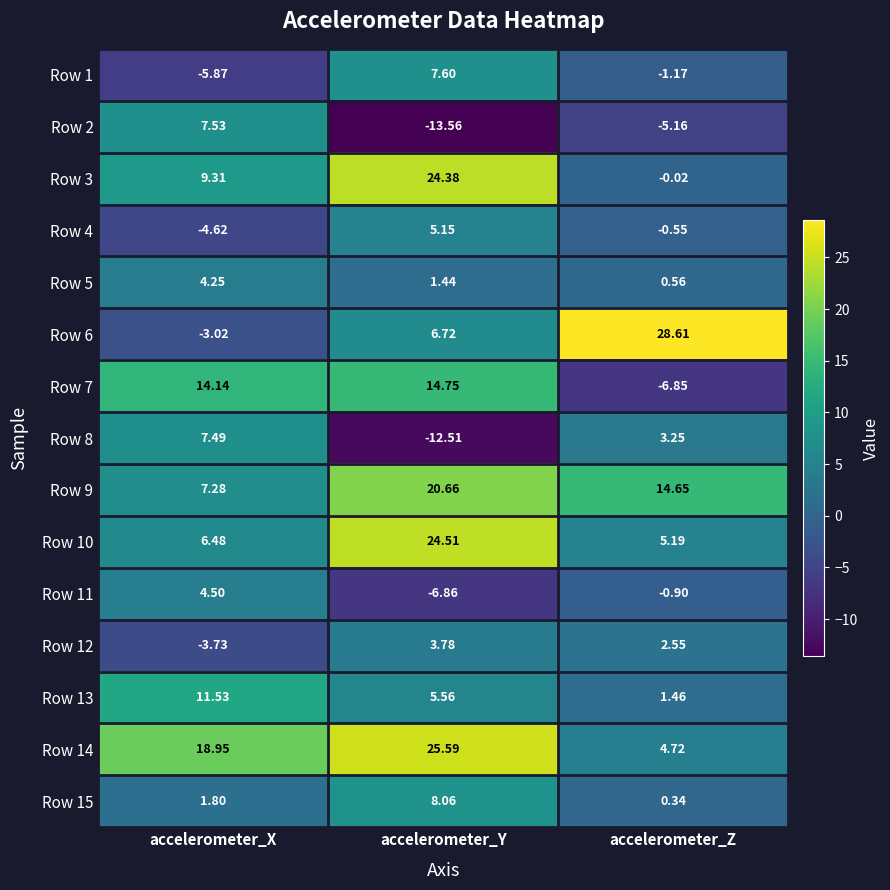

Which label corresponds to the smallest value in the chart?

accelerometer_Y